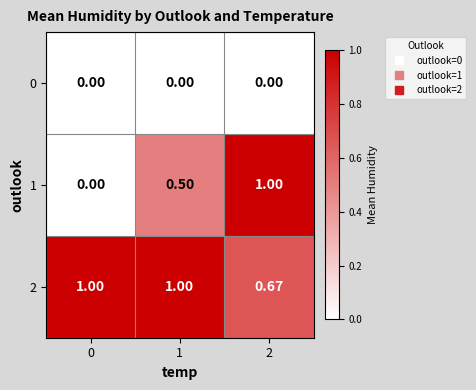

Is the value of 1 at 1 greater than the value of 2 at 0?

No